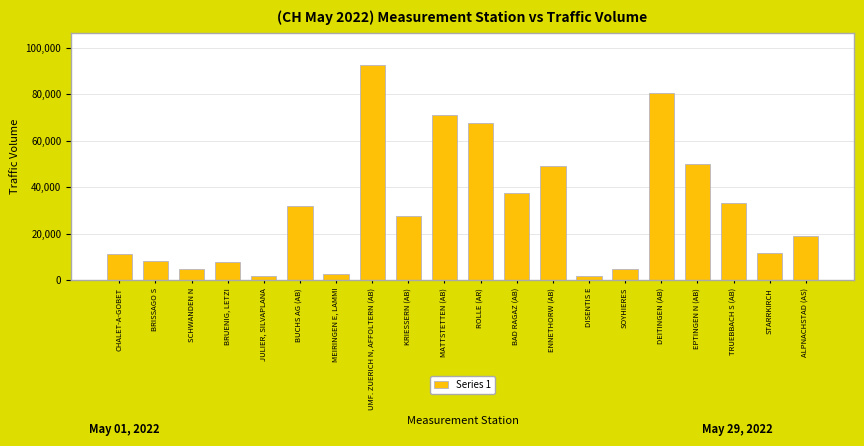

At which category does the chart reach its peak across all series?

UMF. ZUERICH N, AFFOLTERN (AB)